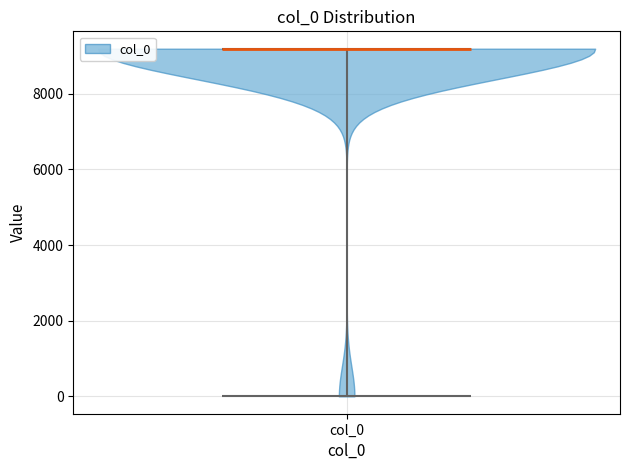

Read this violin plot against the y-axis: where its median line is, and the lowest and highest points the violin reaches. The values are not printed on the chart, so give them approximately, as read against the axis.

median line 9200, lowest point 0, highest point 9200